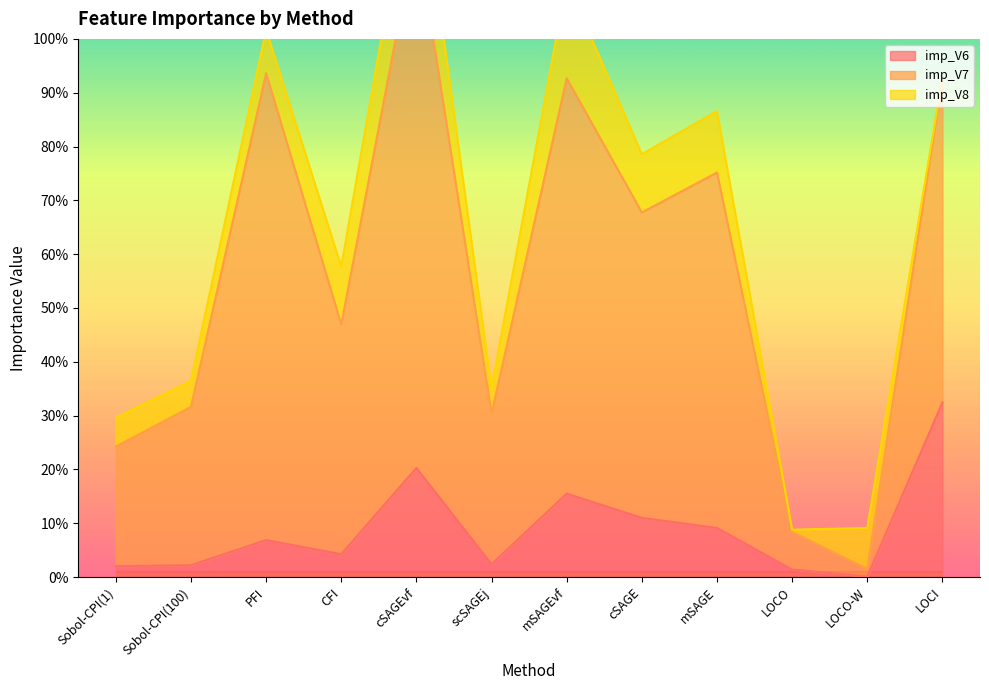

At which label does imp_V6 reach its peak?

LOCI